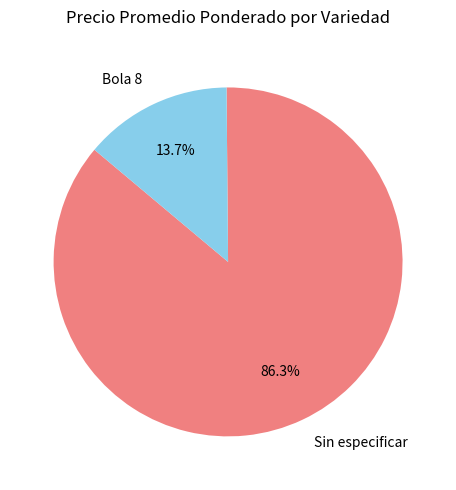

Between Bola 8 and Sin especificar, which is larger?

Sin especificar